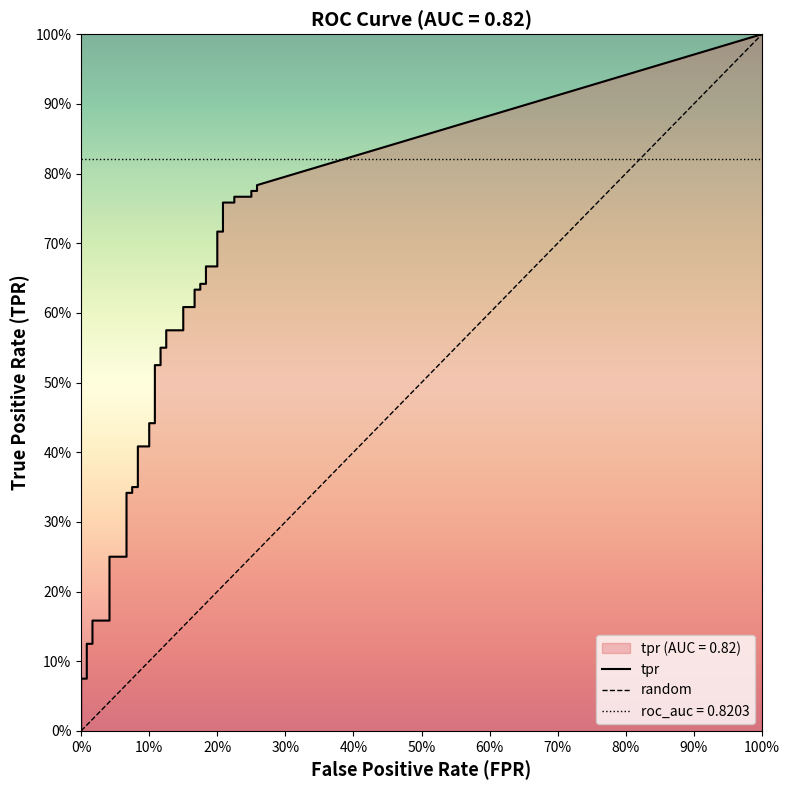

Which series changed the most between 2 and 5?

tpr